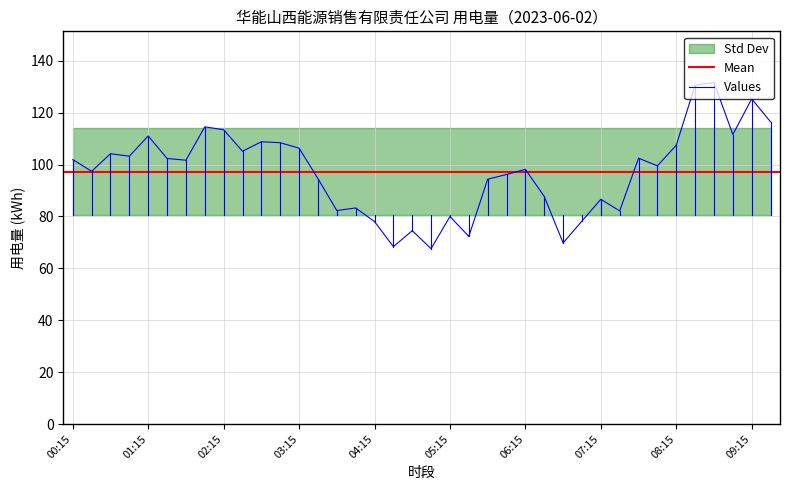

Rank the categories by value from lowest to highest.

05:00, 04:30, 06:45, 05:30, 04:45, 04:15, 07:00, 05:15, 07:30, 03:45, 04:00, 07:15, 06:30, 05:45, 03:30, 06:00, 00:30, 06:15, 08:00, 01:45, 00:15, 01:30, 07:45, 01:00, 00:45, 02:30, 03:15, 08:15, 03:00, 02:45, 01:15, 09:00, 02:15, 02:00, 09:30, 09:15, 08:30, 08:45